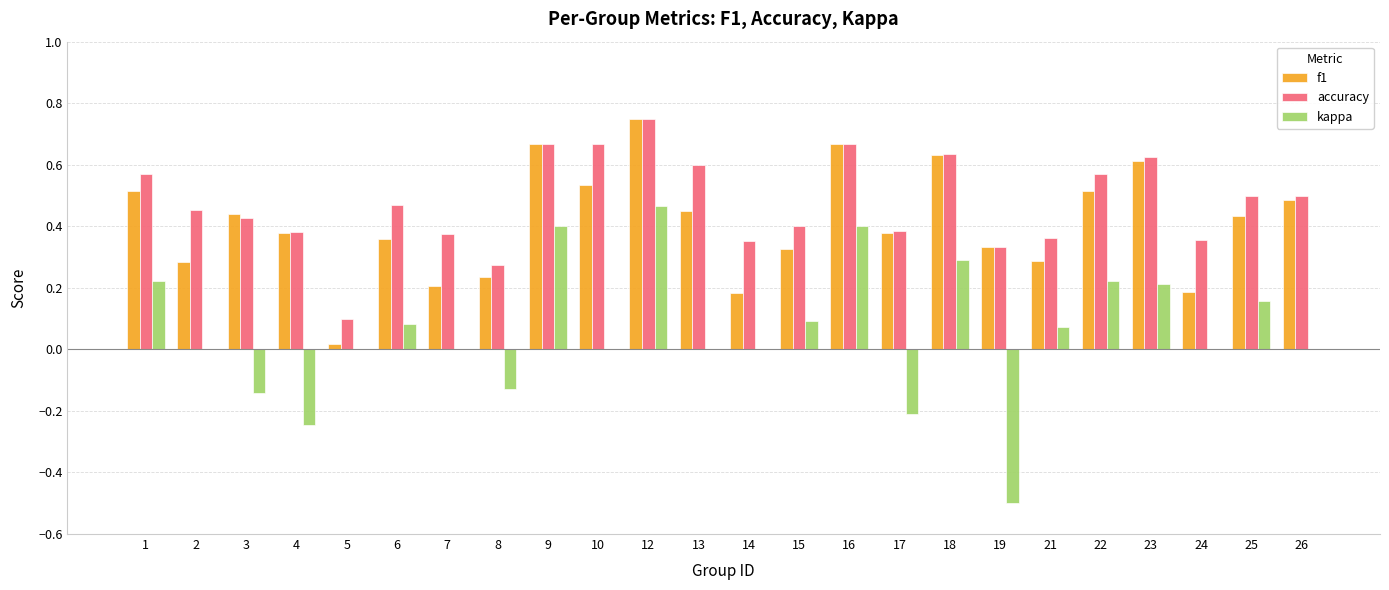

What is the sum of all kappa values?

1.4